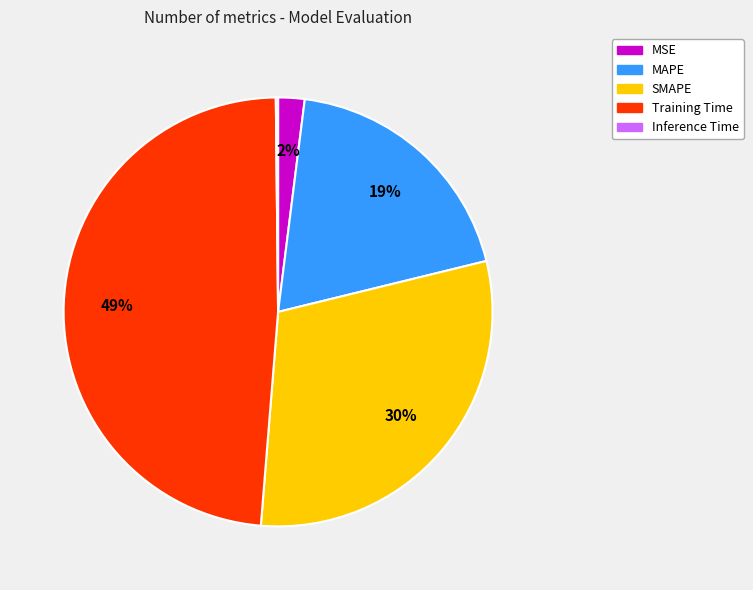

What is the ratio of the value at SMAPE to the value at Training Time?

0.6